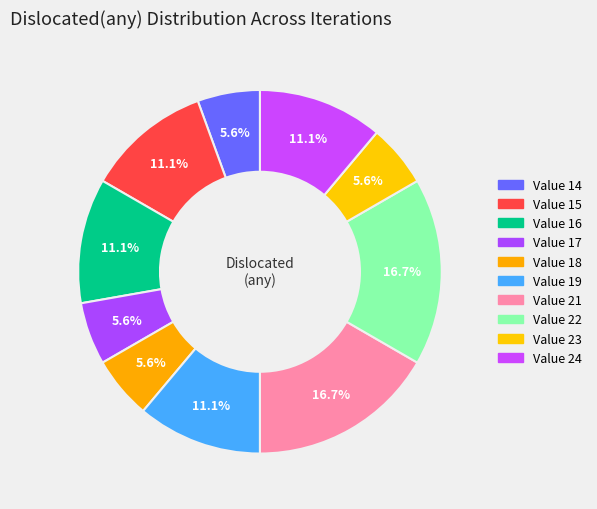

How many slices are in this pie chart?

10